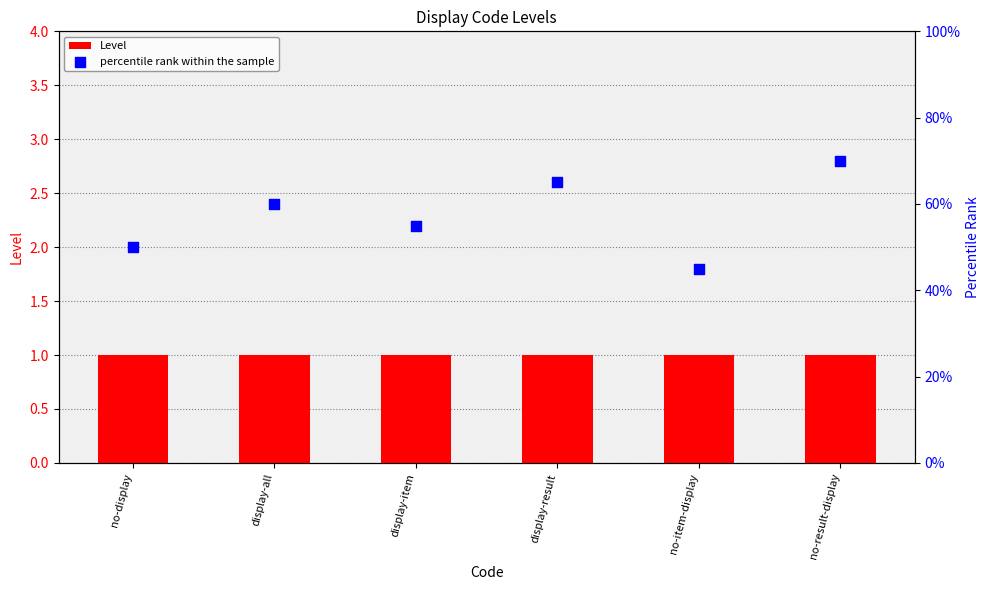

Which series contains the lowest Y value?

Level